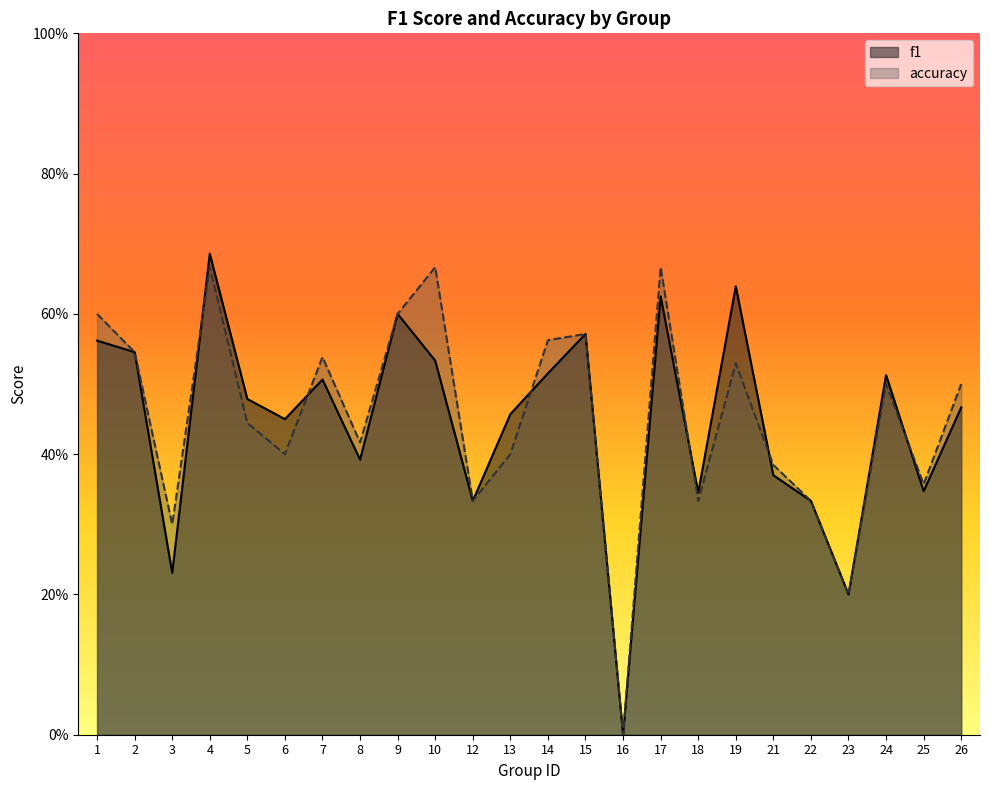

Does the chart display data point markers on the line(s)?

No